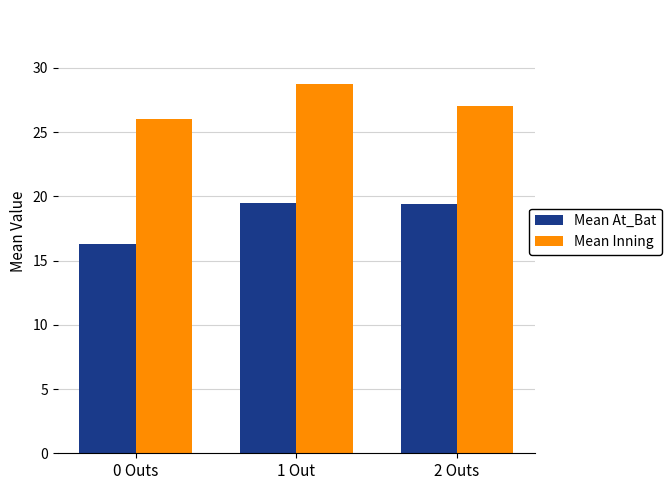

What is the label of the 1st bar from the left?

0 Outs